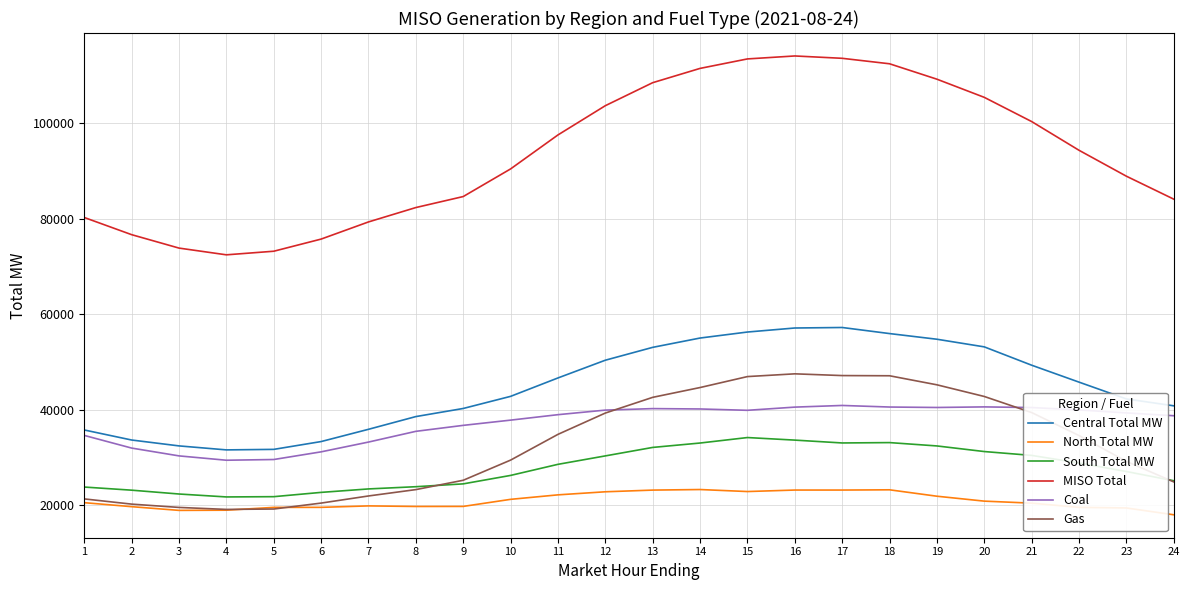

What are all the series names shown in the legend?

Central Total MW, North Total MW, South Total MW, MISO Total, Coal, Gas